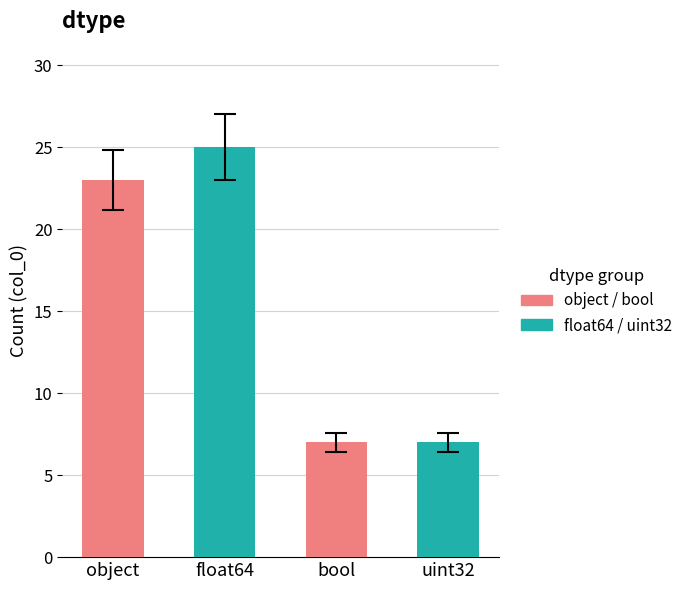

What position from the left is bool?

3